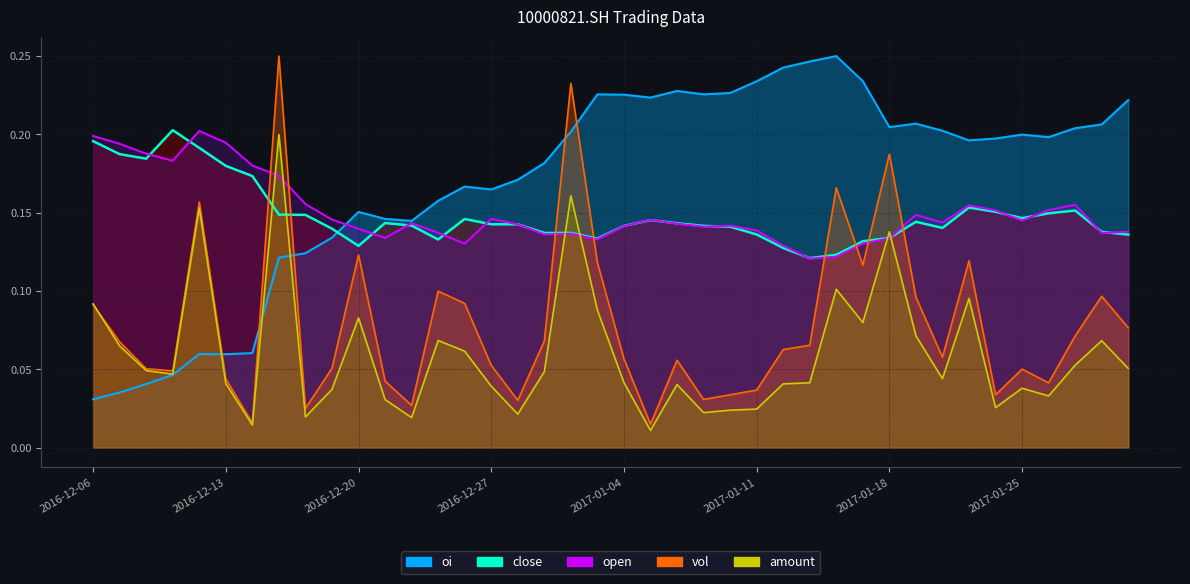

True or false: close and open intersect in this chart.

True